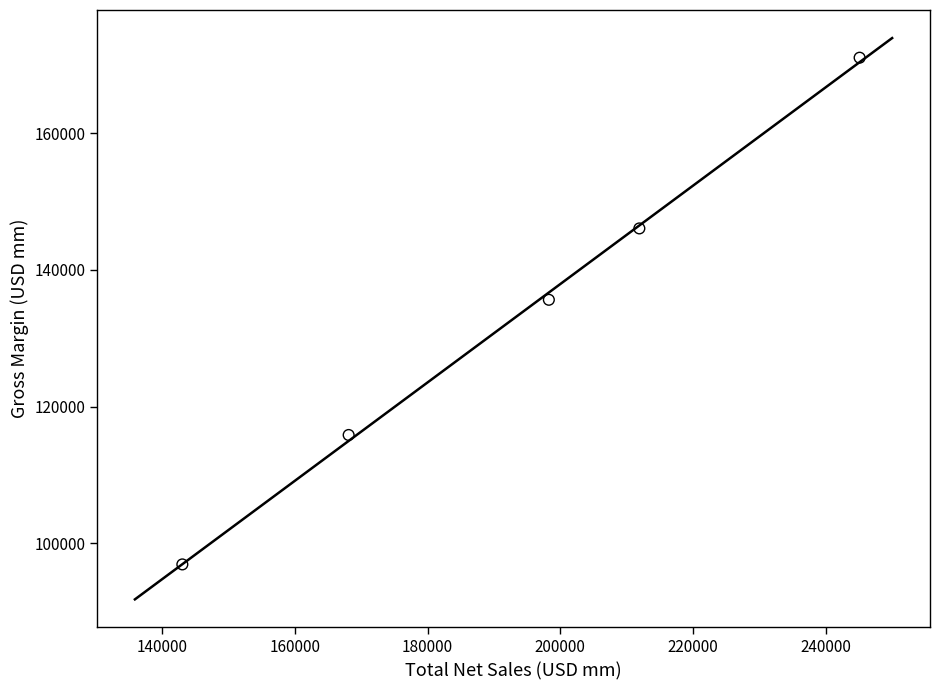

What is the range of Y values (max minus min)?

74071